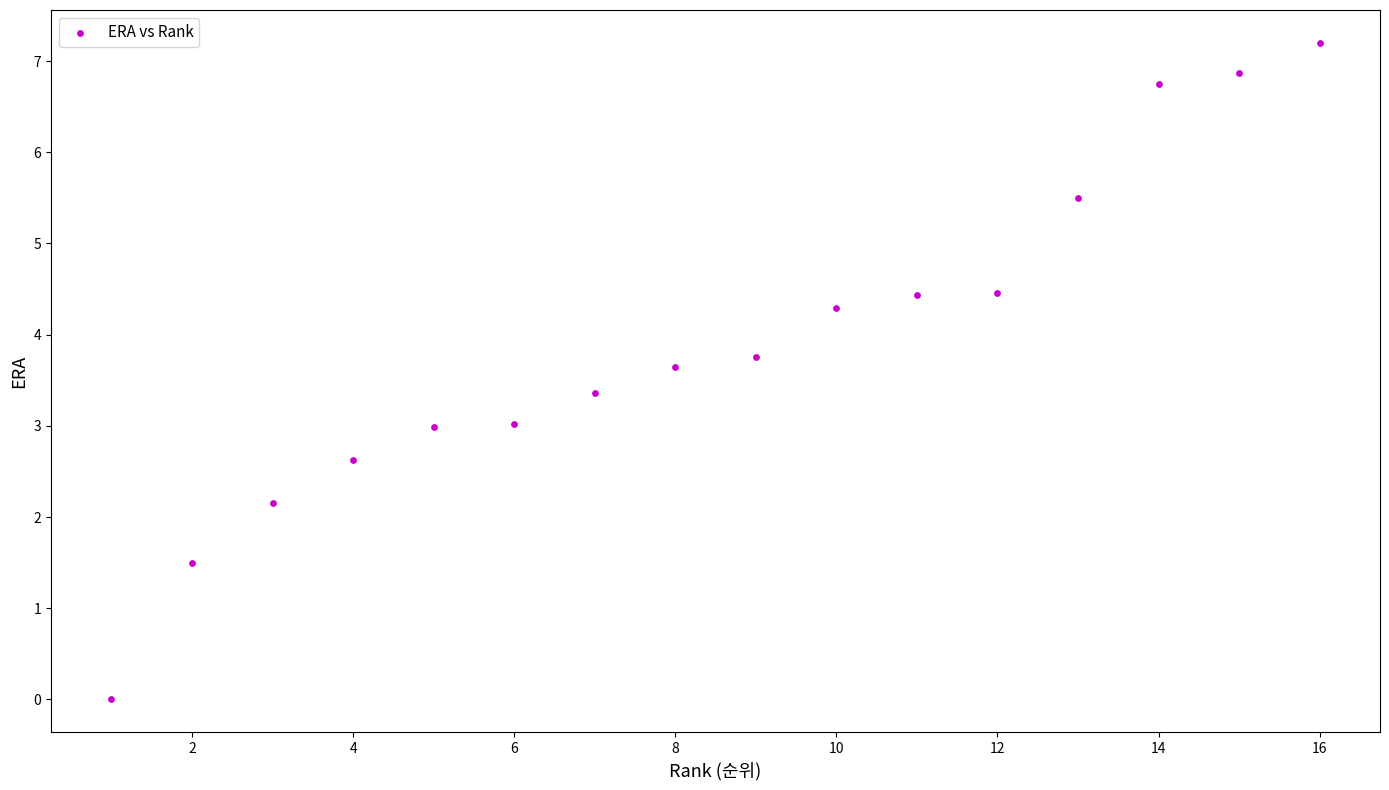

What is the range of X values (max minus min)?

15.0